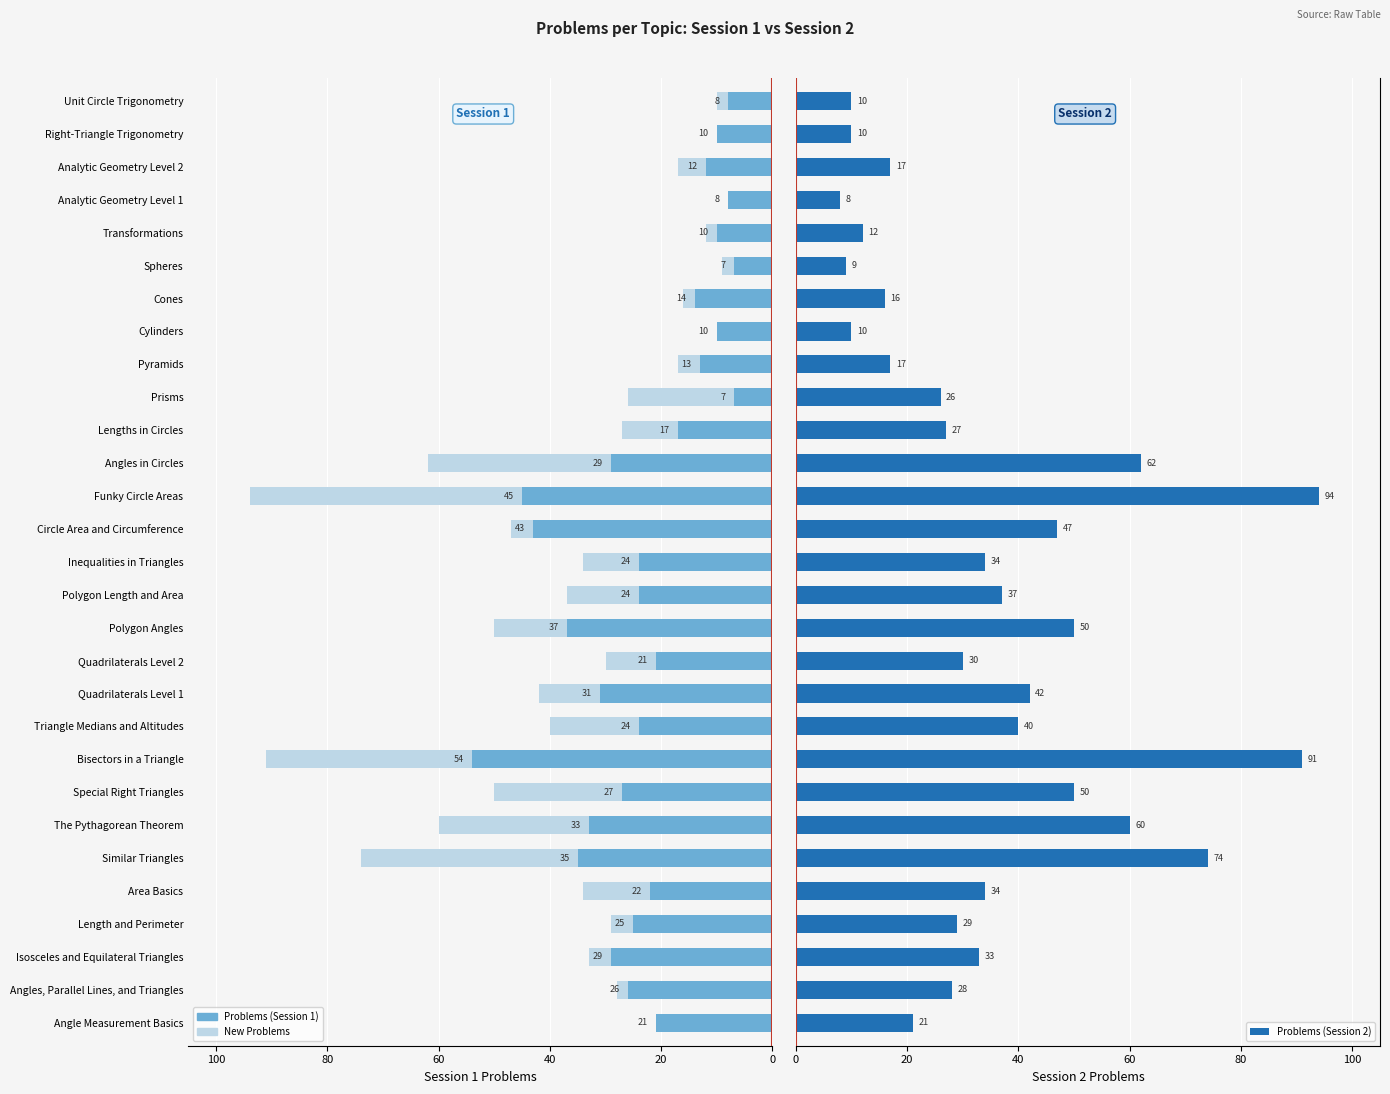

What is the minimum value for Problems (Session 2)?

8